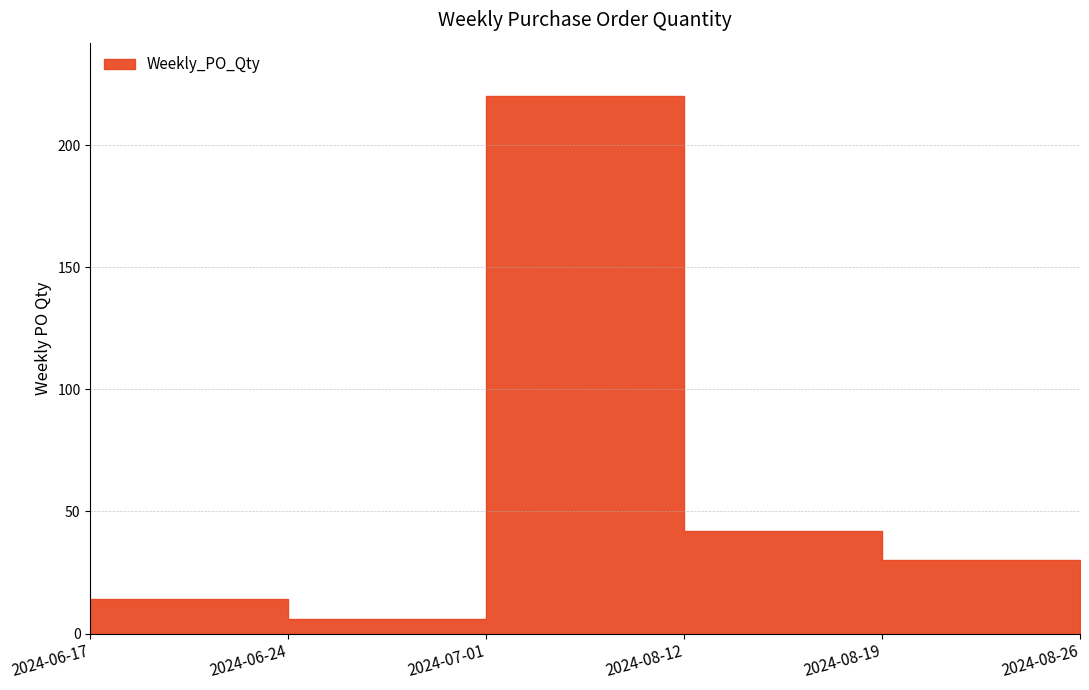

Between 2024-07-01 and 2024-06-17, which is larger?

2024-07-01